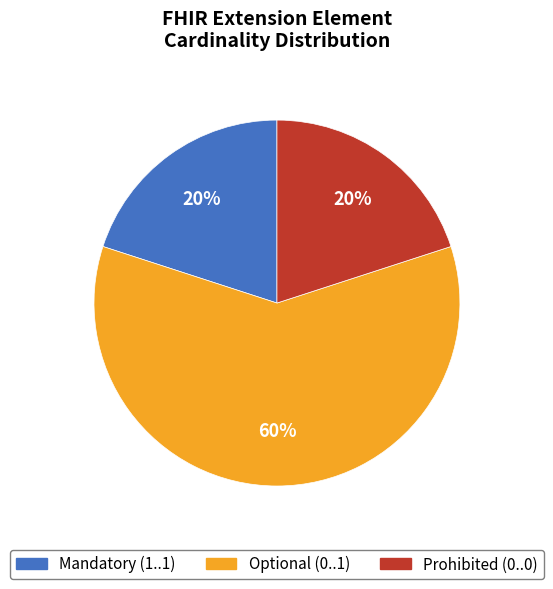

Does any single category account for the majority?

Yes